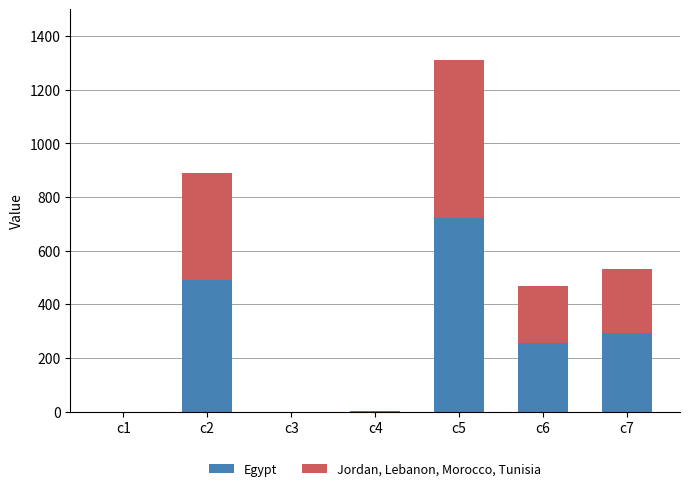

What is the sum of all Egypt values?

1759.7